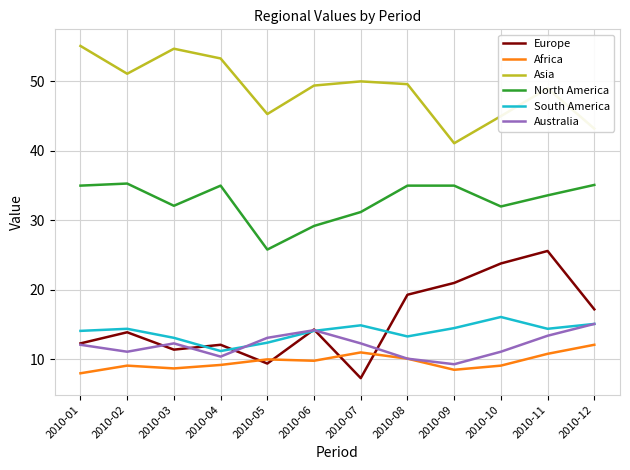

True or false: North America and Africa cross at least once.

False